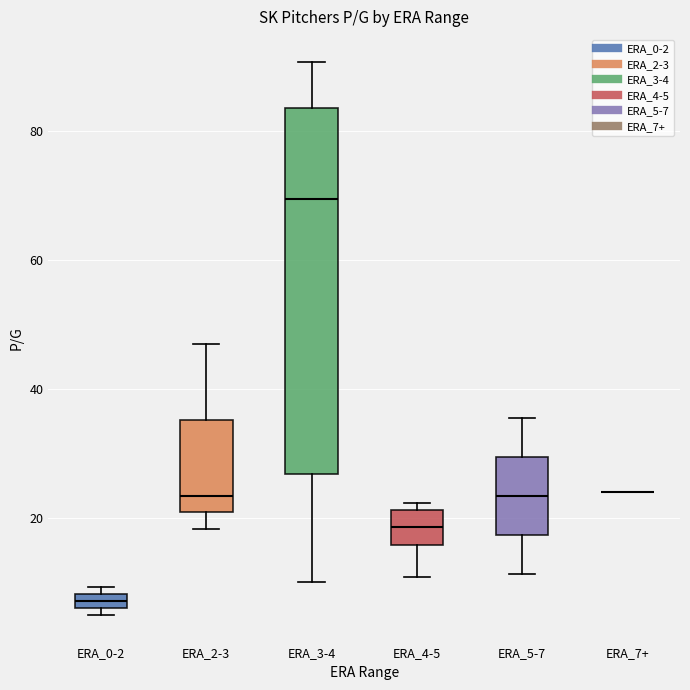

Where is the upper edge of the box for ERA_4-5 on the y-axis? The values are not printed on the chart, so give them approximately, as read against the axis.

22